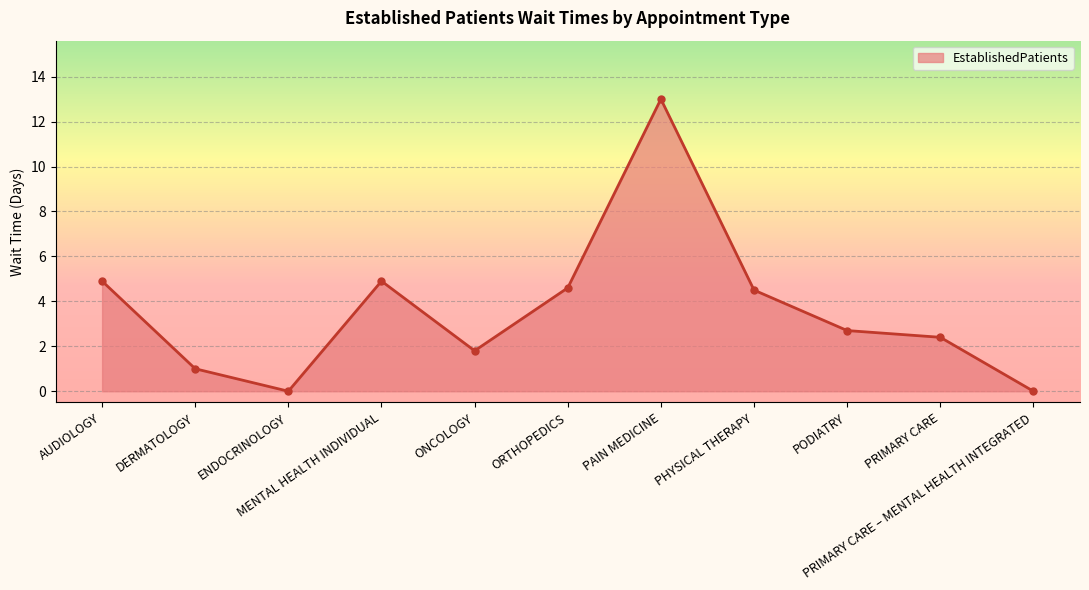

Reading right to left, list all the values displayed in this chart.

0.0	2.4	2.7	4.5	13.0	4.6	1.8	4.9	0.0	1.0	4.9